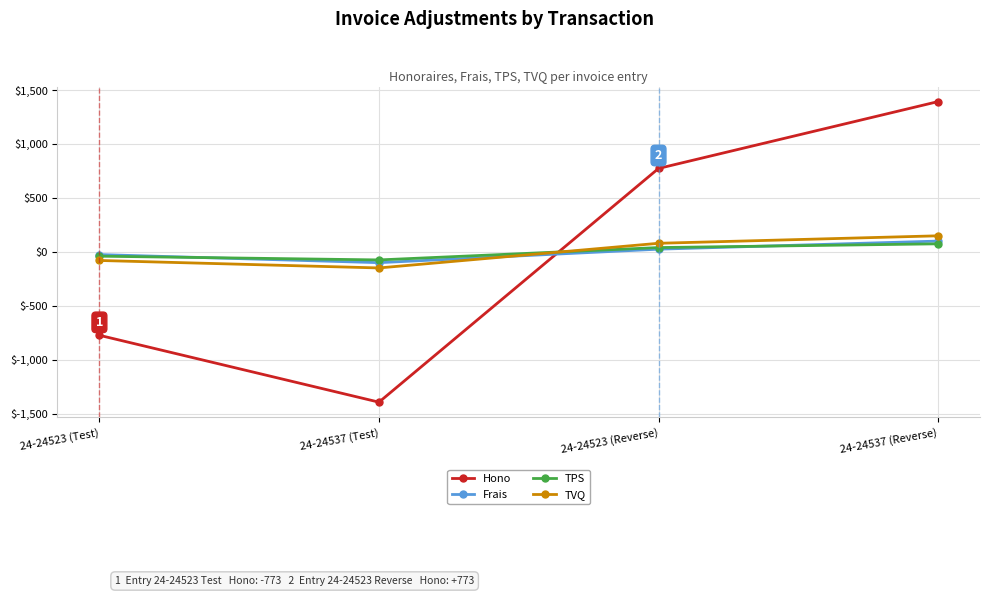

At how many categories does at least one series exceed 205?

2